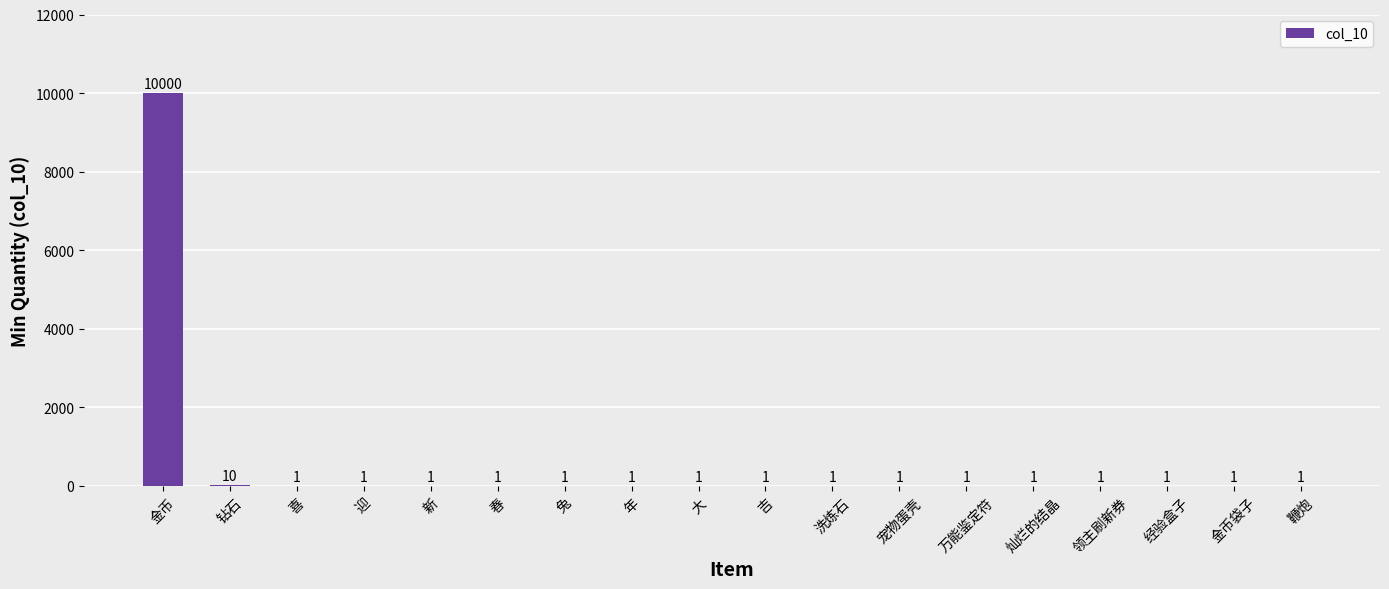

What is the sum of all values?

10026